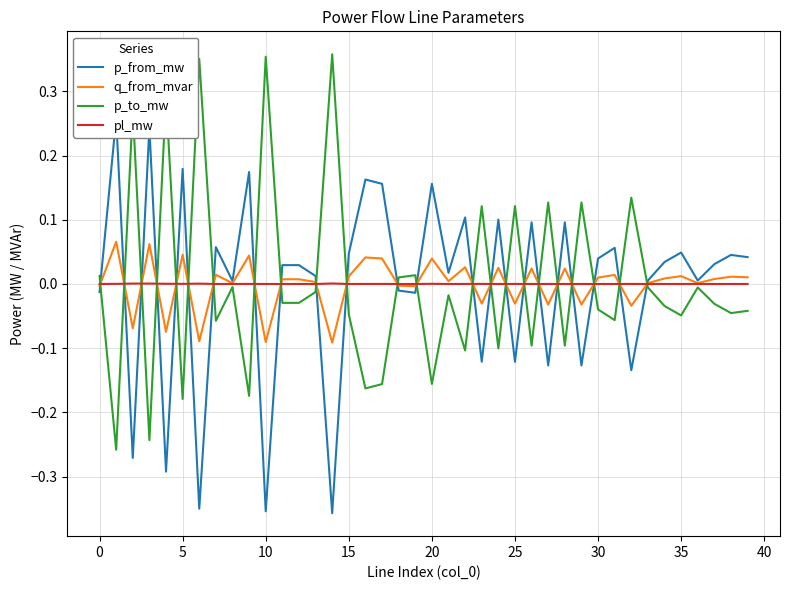

List the series in order of their peak value, highest first.

p_to_mw, p_from_mw, q_from_mvar, pl_mw